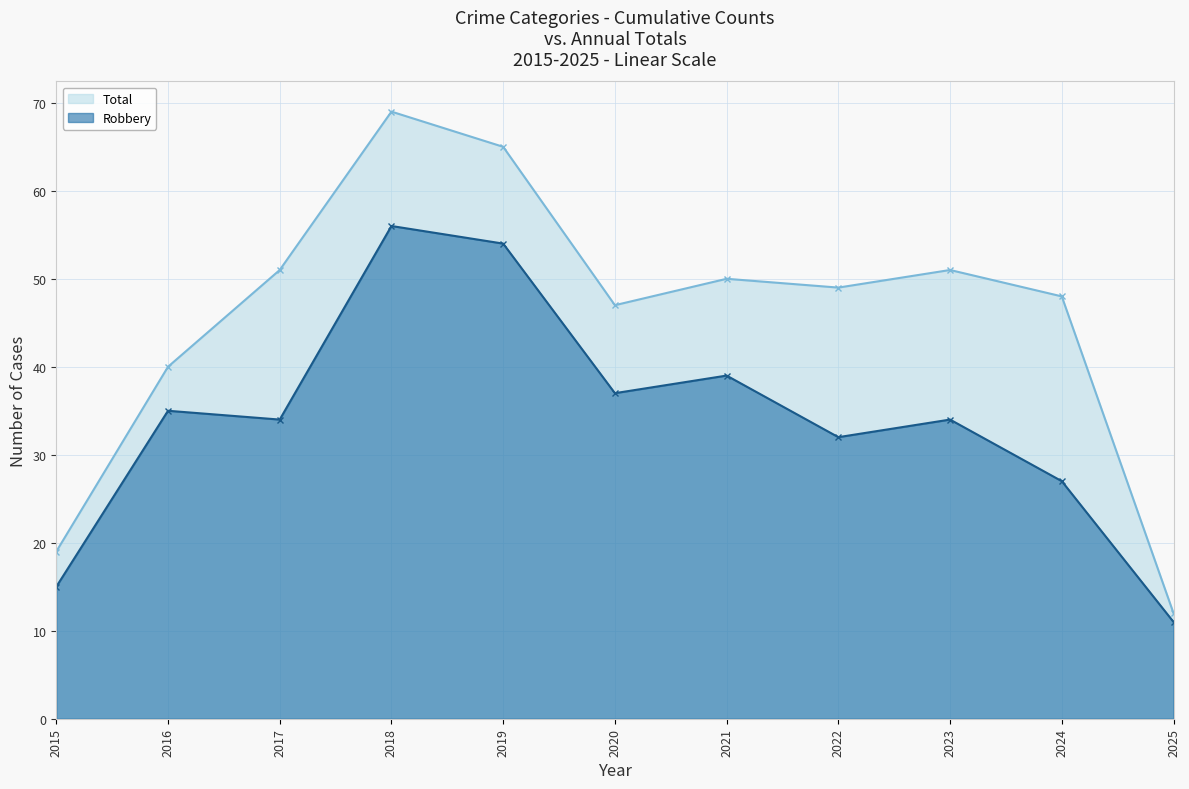

The value of Robbery at 2024 is 27. True or false?

True